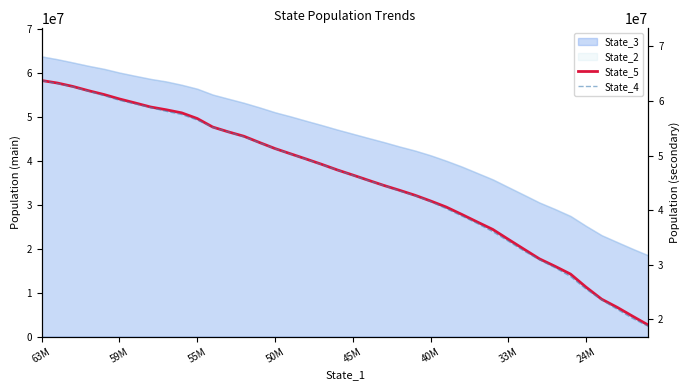

What is the label of the 27th point from the right?

13